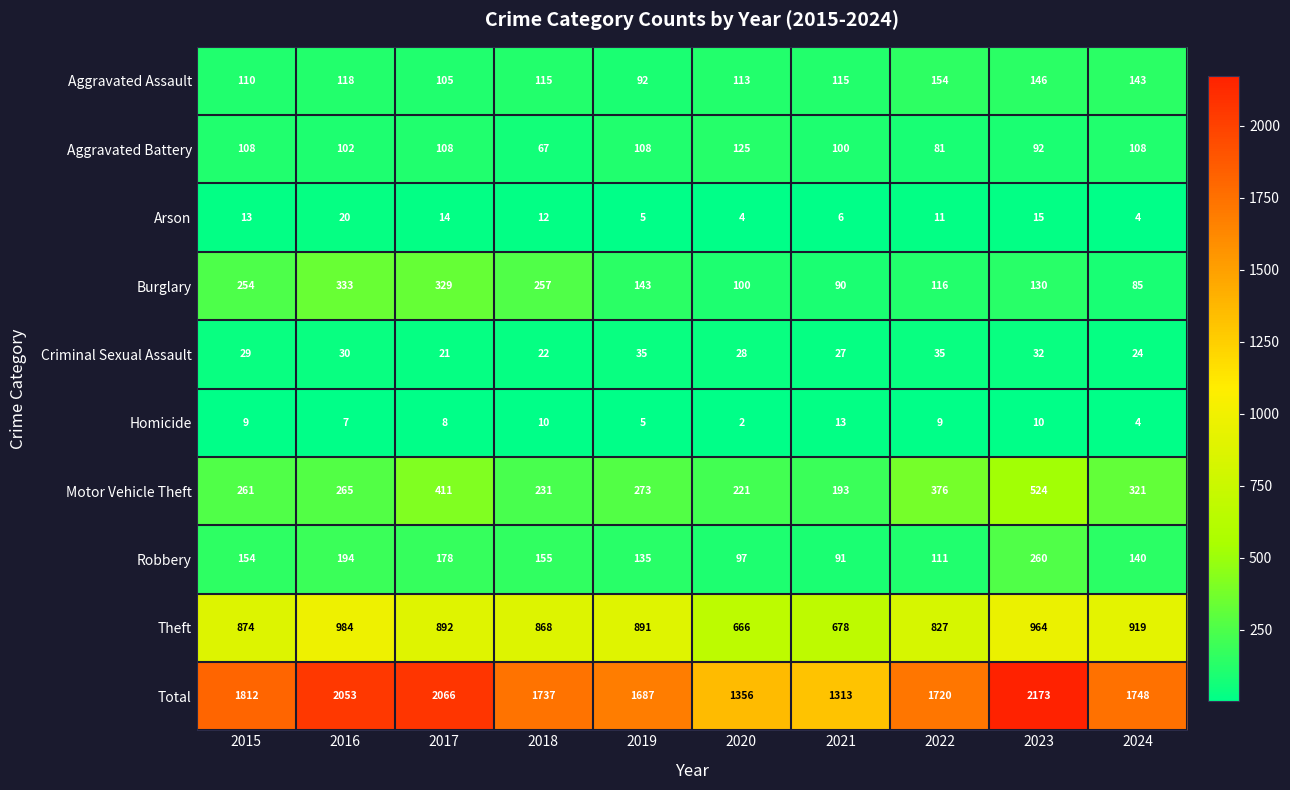

What is the maximum value for Homicide?

13